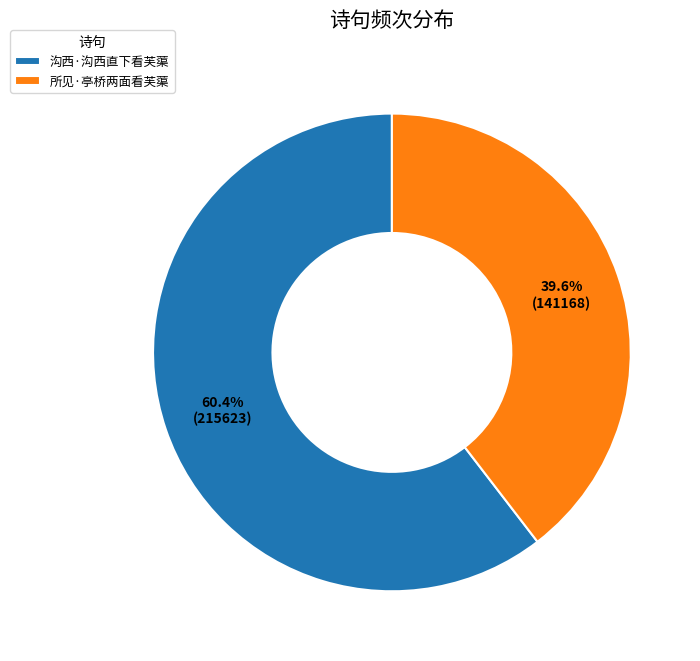

Is the sum of 沟西·沟西直下看芙蕖 and 所见·亭桥两面看芙蕖 greater than half?

Yes